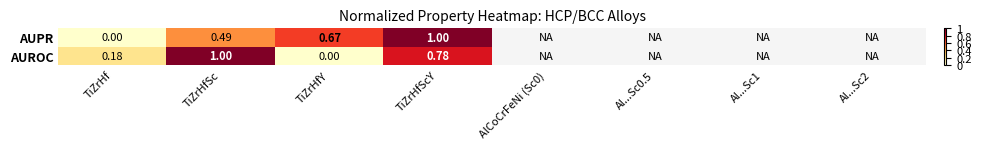

The AUROC series shows 0.0 at TiZrHfY. True or false?

True